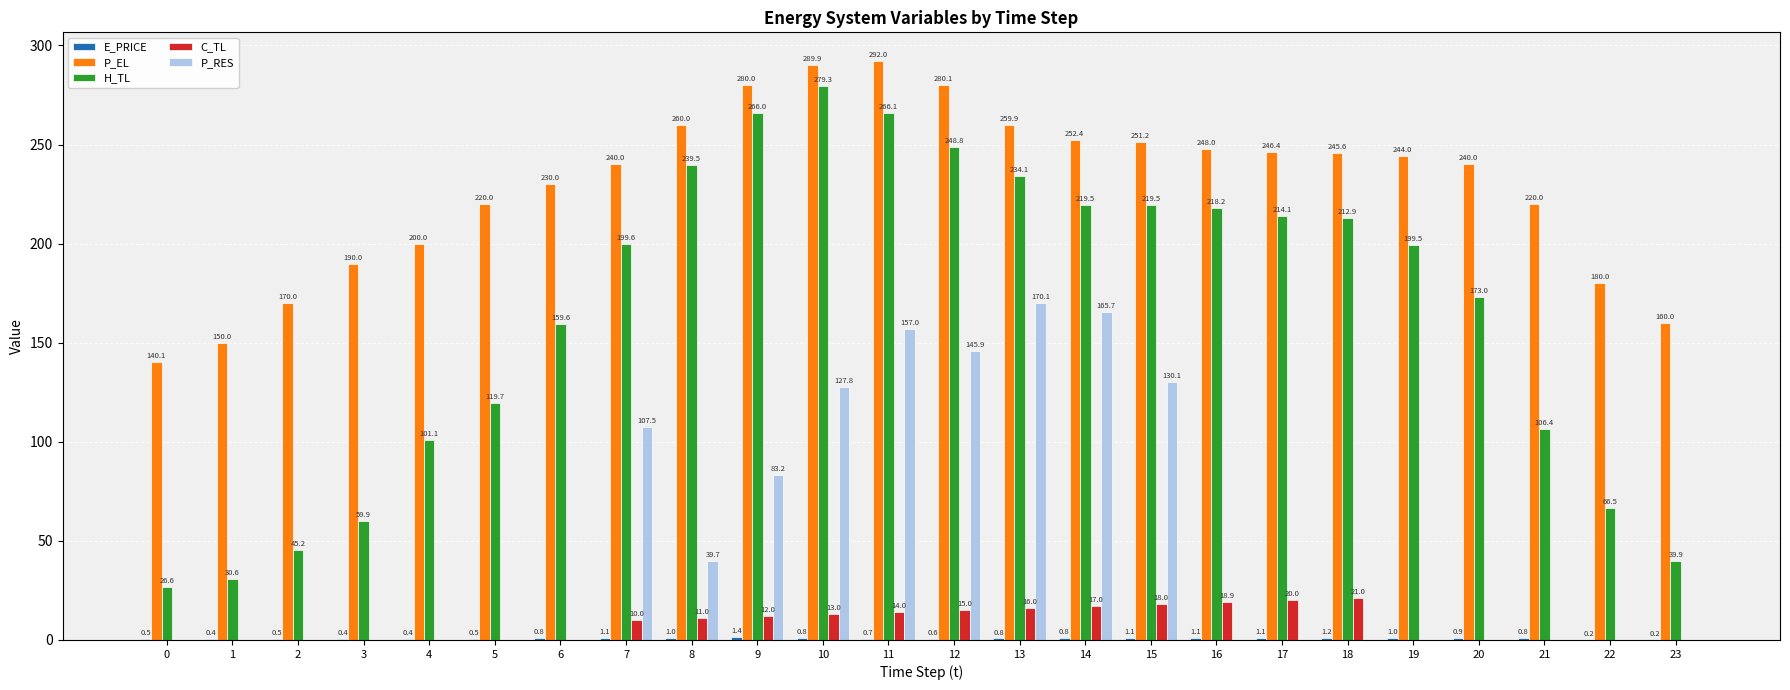

True or false: C_TL has a value of 17.0 at 14.

True